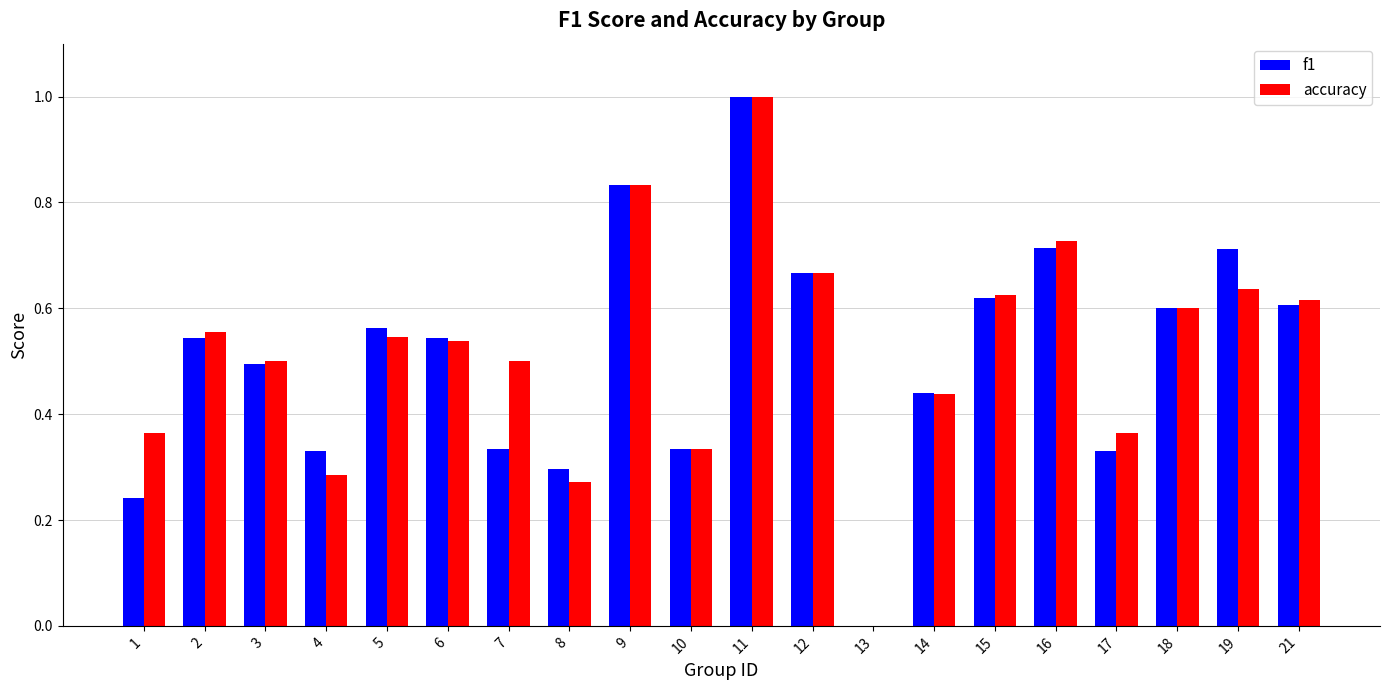

At which category does the chart reach its peak across all series?

11